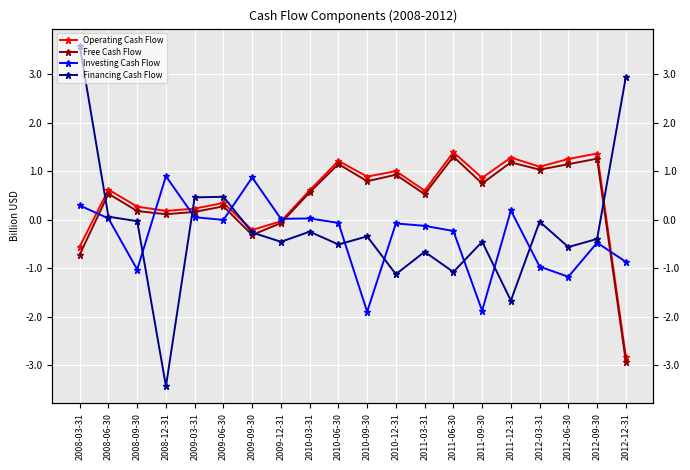

True or false: Free Cash Flow has more than 1 interior local peaks.

True